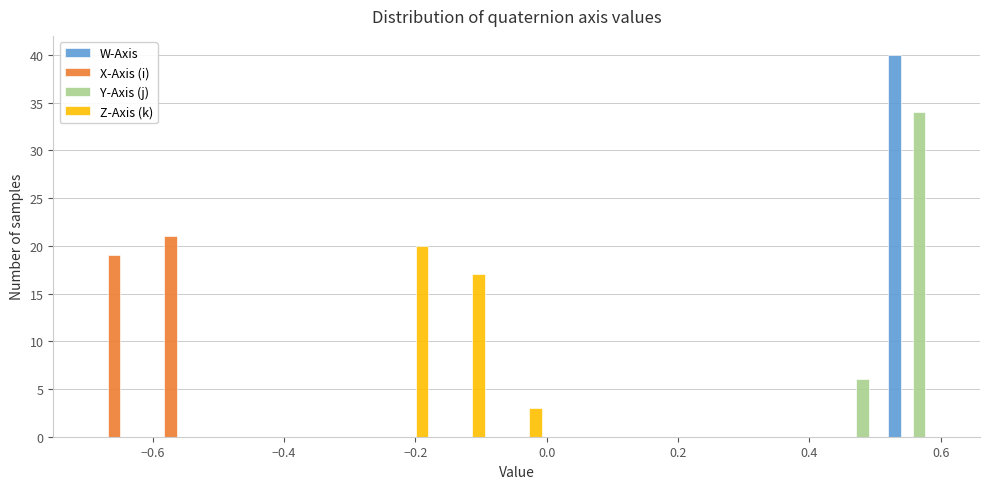

Reading left to right, transcribe this chart: for each range on the x-axis, give the height of each series' bar. Neither the bar edges nor the heights are printed on the chart, so give them approximately, as read against the axes.

-0.70 to -0.60: W-Axis=0	X-Axis (i)=19	Y-Axis (j)=0	Z-Axis (k)=0
-0.60 to -0.52: W-Axis=0	X-Axis (i)=21	Y-Axis (j)=0	Z-Axis (k)=0
-0.52 to -0.44: W-Axis=0	X-Axis (i)=0	Y-Axis (j)=0	Z-Axis (k)=0
-0.44 to -0.34: W-Axis=0	X-Axis (i)=0	Y-Axis (j)=0	Z-Axis (k)=0
-0.34 to -0.26: W-Axis=0	X-Axis (i)=0	Y-Axis (j)=0	Z-Axis (k)=0
-0.26 to -0.18: W-Axis=0	X-Axis (i)=0	Y-Axis (j)=0	Z-Axis (k)=20
-0.18 to -0.08: W-Axis=0	X-Axis (i)=0	Y-Axis (j)=0	Z-Axis (k)=17
-0.08 to 0.00: W-Axis=0	X-Axis (i)=0	Y-Axis (j)=0	Z-Axis (k)=3
0.00 to 0.08: W-Axis=0	X-Axis (i)=0	Y-Axis (j)=0	Z-Axis (k)=0
0.08 to 0.16: W-Axis=0	X-Axis (i)=0	Y-Axis (j)=0	Z-Axis (k)=0
0.16 to 0.26: W-Axis=0	X-Axis (i)=0	Y-Axis (j)=0	Z-Axis (k)=0
0.26 to 0.34: W-Axis=0	X-Axis (i)=0	Y-Axis (j)=0	Z-Axis (k)=0
0.34 to 0.42: W-Axis=0	X-Axis (i)=0	Y-Axis (j)=0	Z-Axis (k)=0
0.42 to 0.52: W-Axis=0	X-Axis (i)=0	Y-Axis (j)=6	Z-Axis (k)=0
0.52 to 0.60: W-Axis=40	X-Axis (i)=0	Y-Axis (j)=34	Z-Axis (k)=0